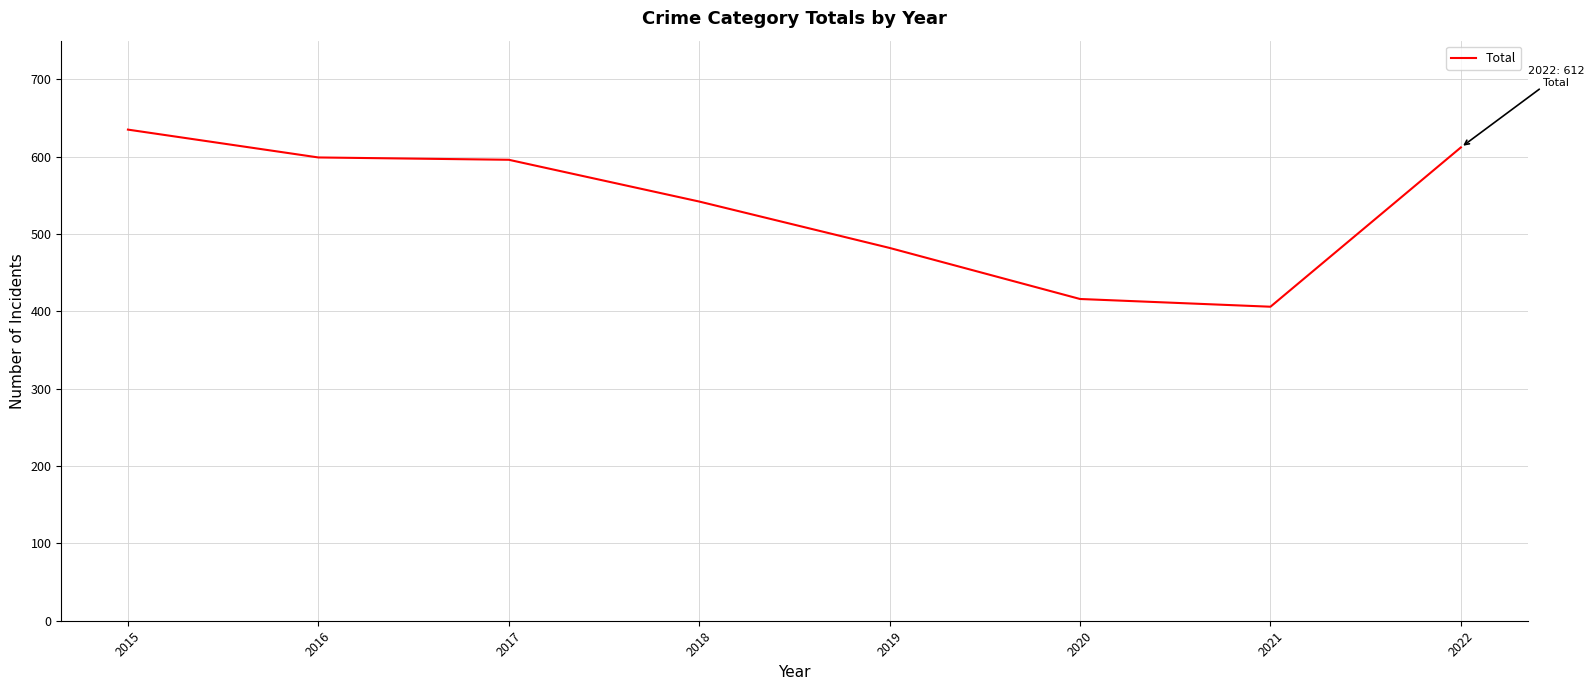

Reading left to right, list all the values displayed in this chart.

2015=635	2016=599	2017=596	2018=542	2019=482	2020=416	2021=406	2022=612